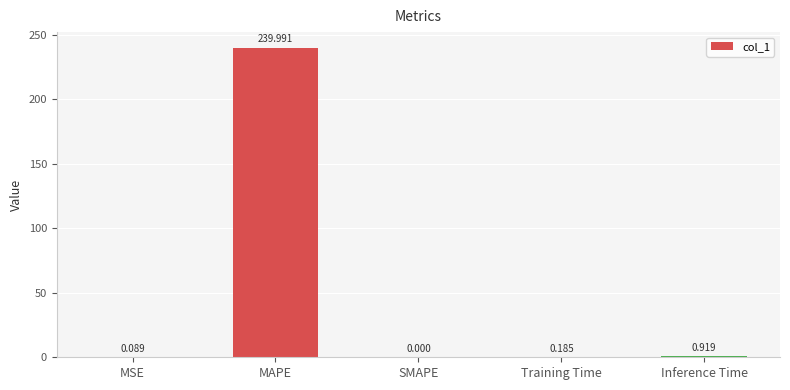

How many data points does each series have?

5